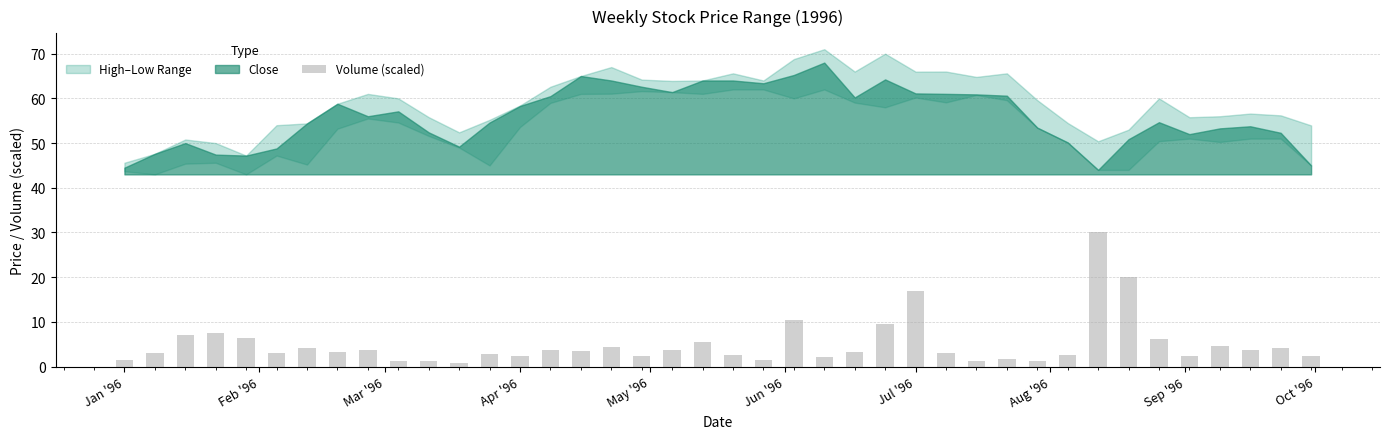

Reading left to right, transcribe all the data shown in this chart.

Close: 44.5	47.6	50.0	47.4	47.2	48.8	54.4	58.8	56.0	57.1	52.4	49.2	54.6	58.3	60.5	65.0	64.0	62.6	61.4	64.0	64.0	63.4	65.2	68.0	60.2	64.2	61.1	61.0	60.9	60.6	53.5	50.1	44.0	50.9	54.7	52.0	53.3	53.8	52.3	45.0
High: 45.6	47.6	50.8	50.0	47.2	54.0	54.4	58.8	61.0	60.0	55.8	52.4	55.2	58.4	62.6	65.0	67.0	64.2	63.9	64.0	65.6	64.0	68.8	71.0	66.0	70.0	66.0	66.0	64.8	65.6	59.6	54.5	50.4	53.0	60.0	55.8	56.0	56.6	56.2	54.0
Low: 43.7	43.0	45.4	45.6	43.0	47.2	45.2	53.2	55.5	54.6	51.6	49.0	45.0	53.6	59.0	61.0	61.0	61.6	61.4	61.0	62.0	62.0	60.0	62.0	59.1	58.0	60.2	59.1	60.8	59.6	53.5	50.1	44.0	44.0	50.4	51.0	50.2	51.0	51.0	45.0